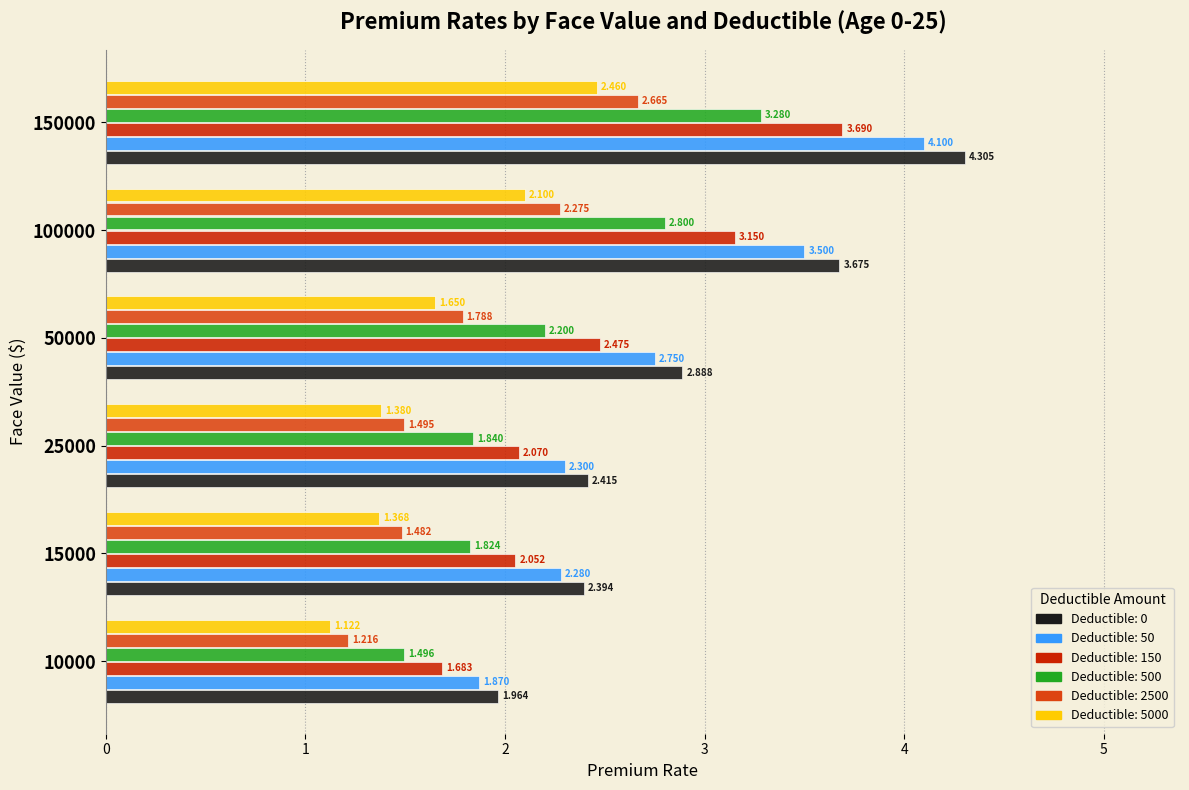

Count the number of categories in the chart.

6